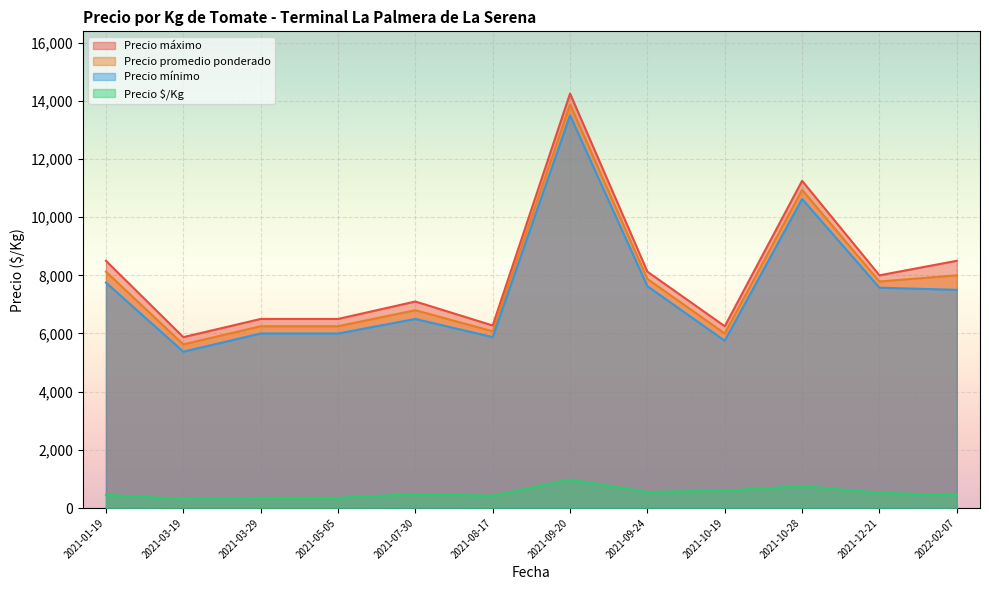

At which category does Precio mínimo reach its first local valley?

2021-03-19